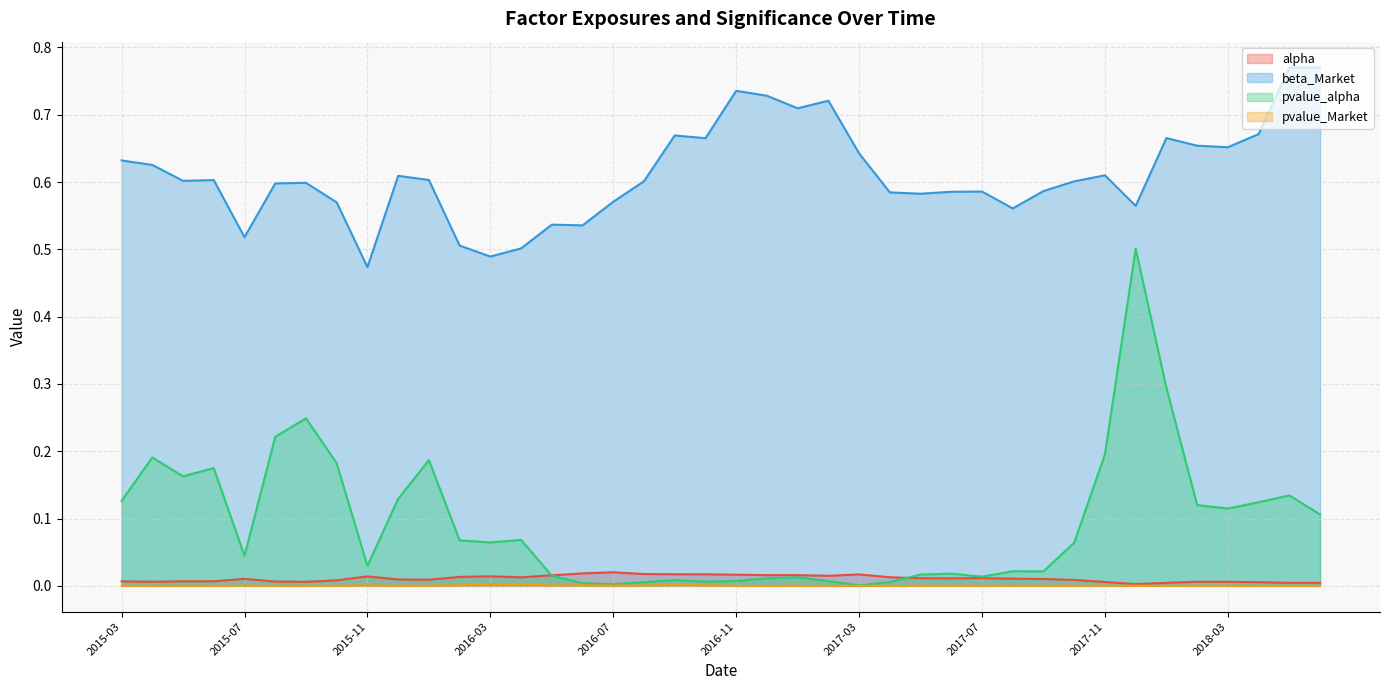

True or false: alpha has more than 0 interior local peaks.

True